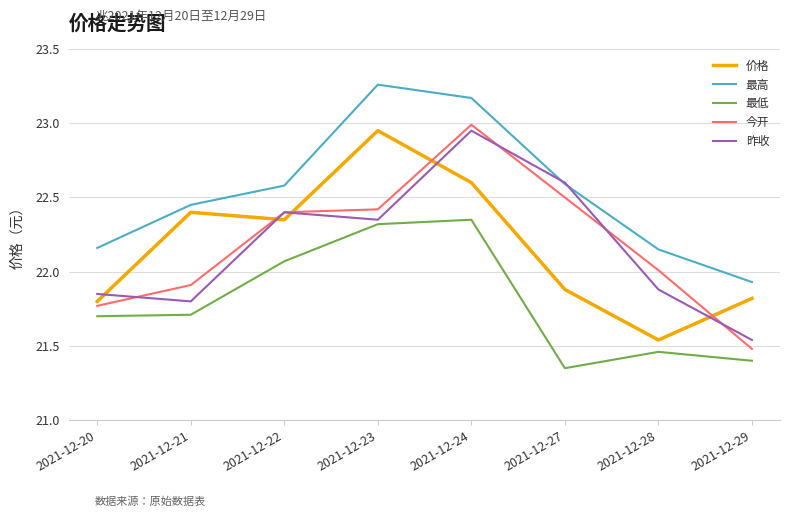

True or false: 价格 and 最高 cross at least once.

False